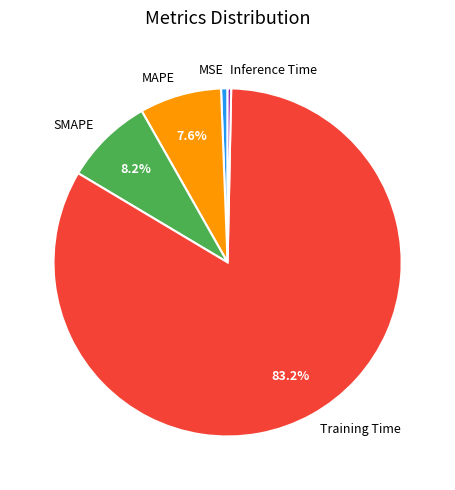

How many segments does this pie chart have?

5